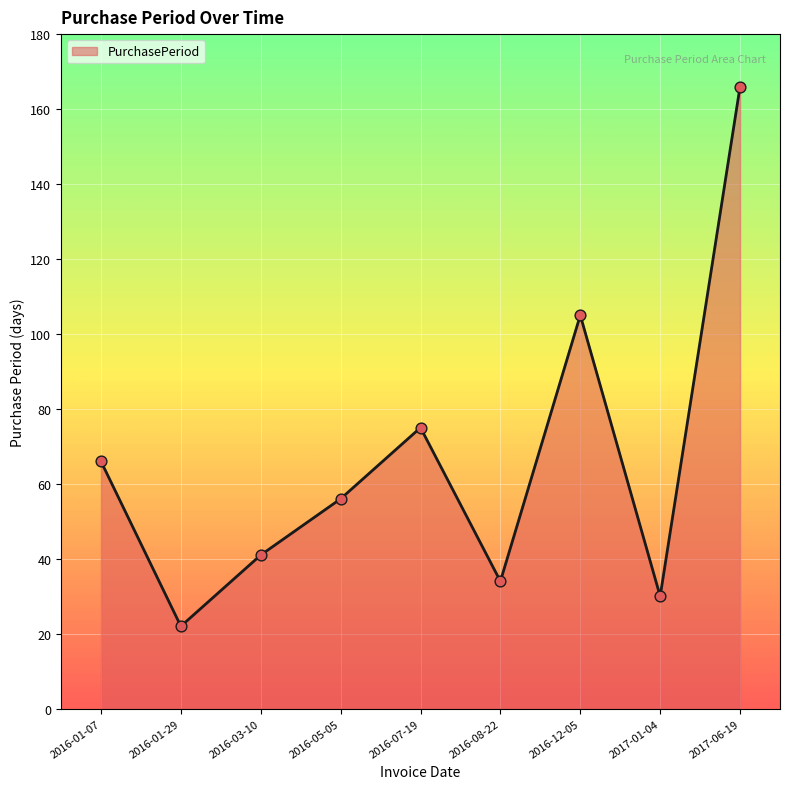

Between 2016-05-05 and 2016-03-10, which is larger?

2016-05-05